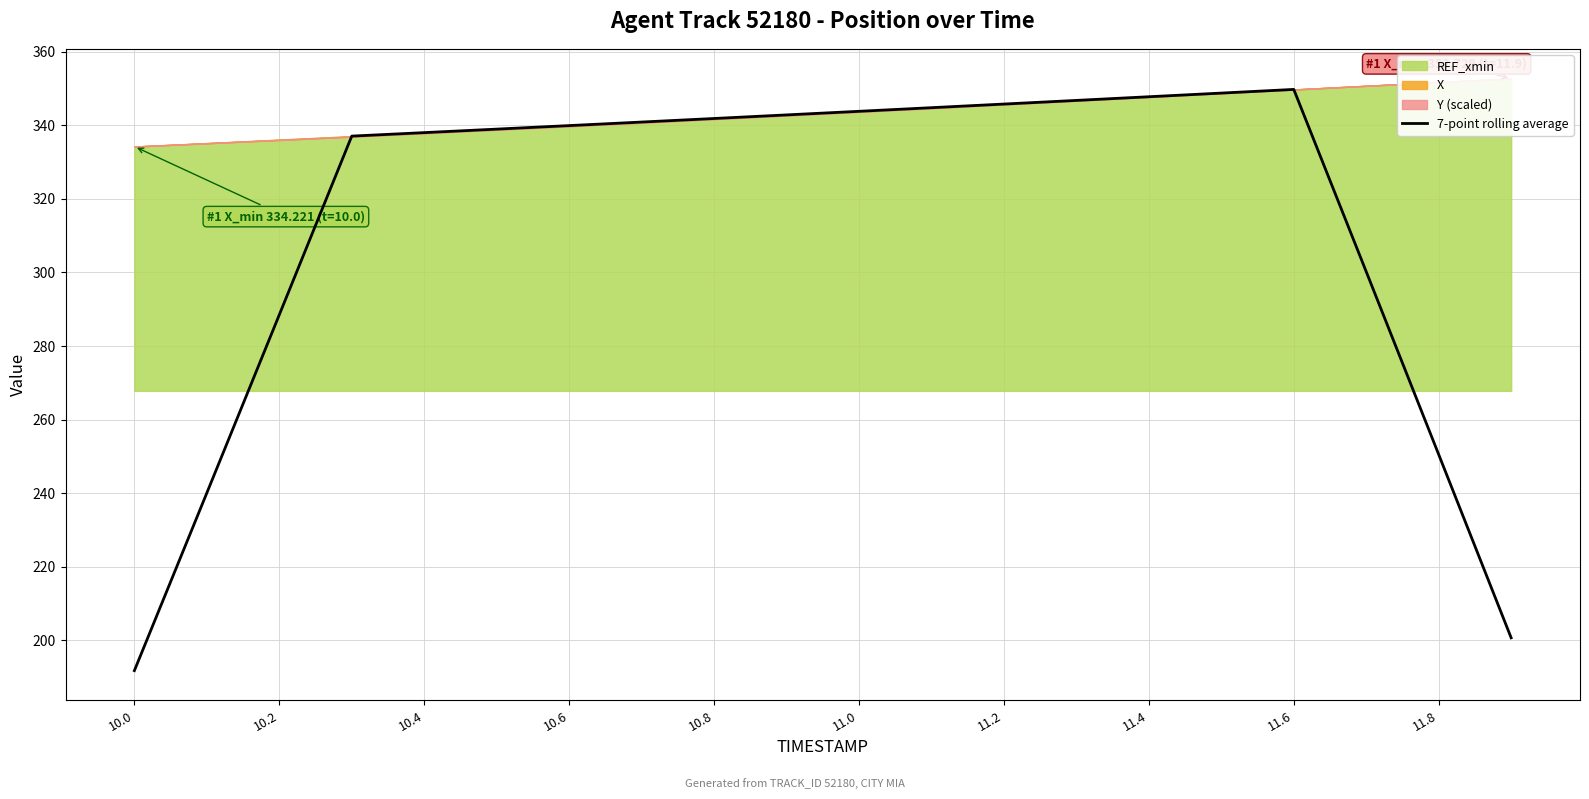

What is the smallest value displayed?

191.8